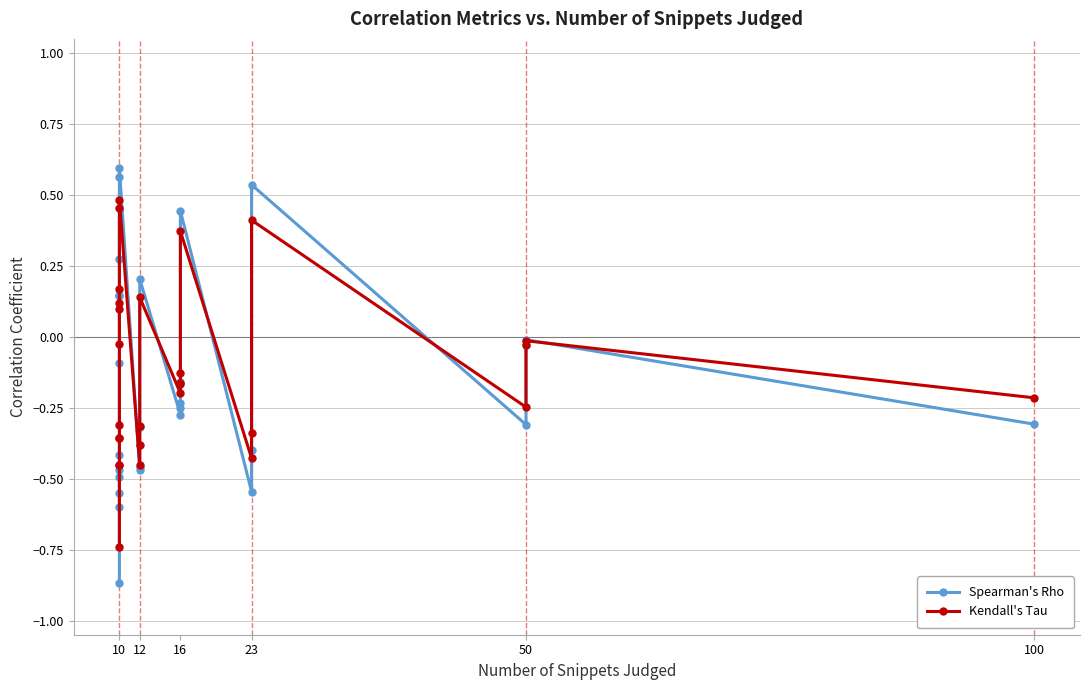

Which series has the largest total across all categories?

Kendall's Tau